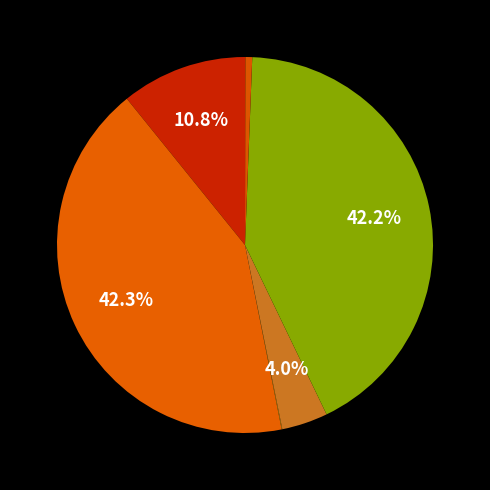

Count the number of slices in the pie.

7